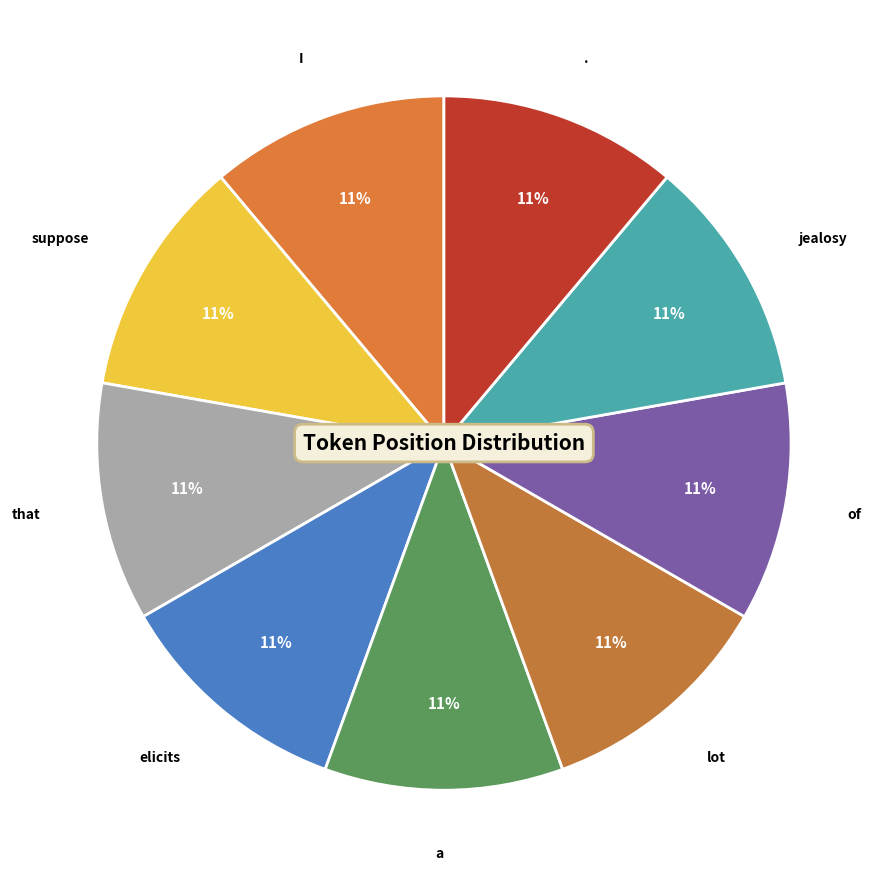

True or false: jealosy accounts for 25% of the total.

False